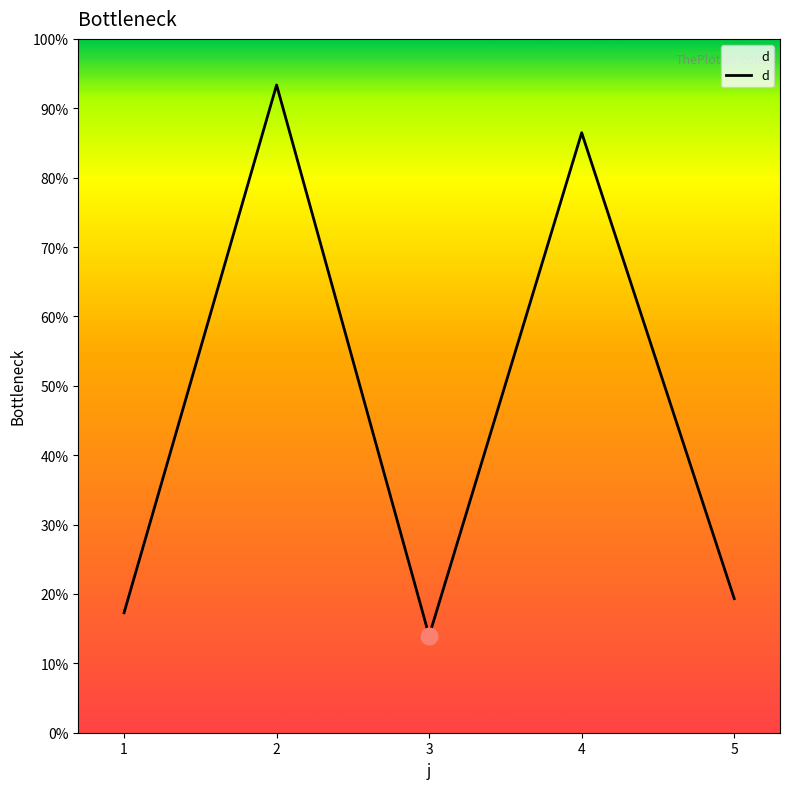

What is the difference between the values at 1 and 4?

69.2